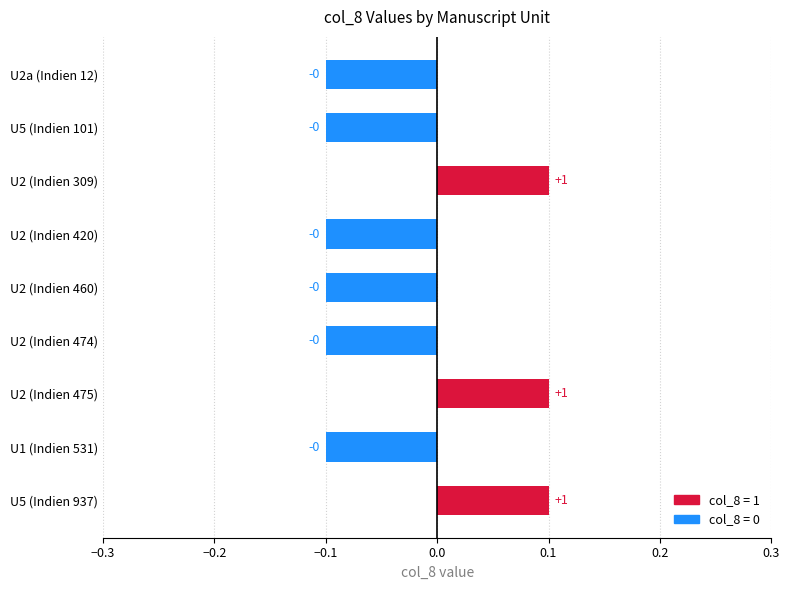

How many bars are there in total?

9